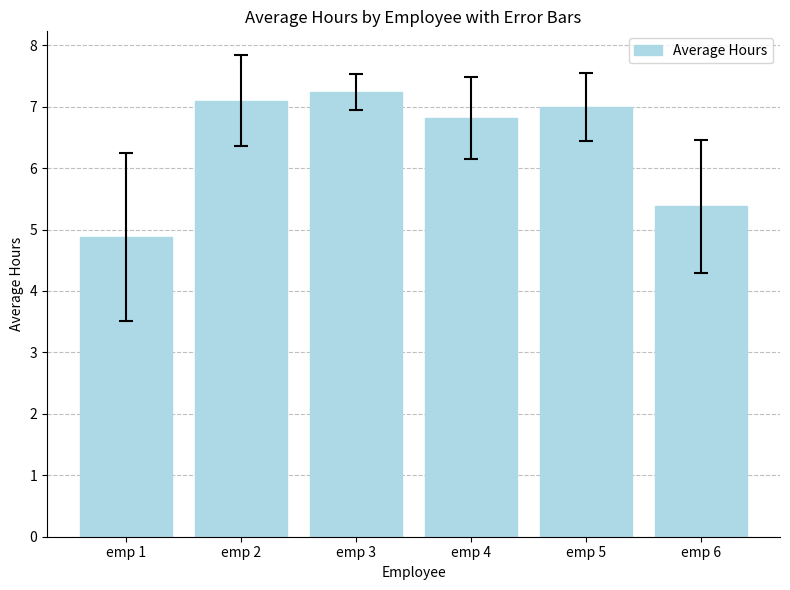

Rank the categories by value from lowest to highest.

emp 1, emp 6, emp 4, emp 5, emp 2, emp 3